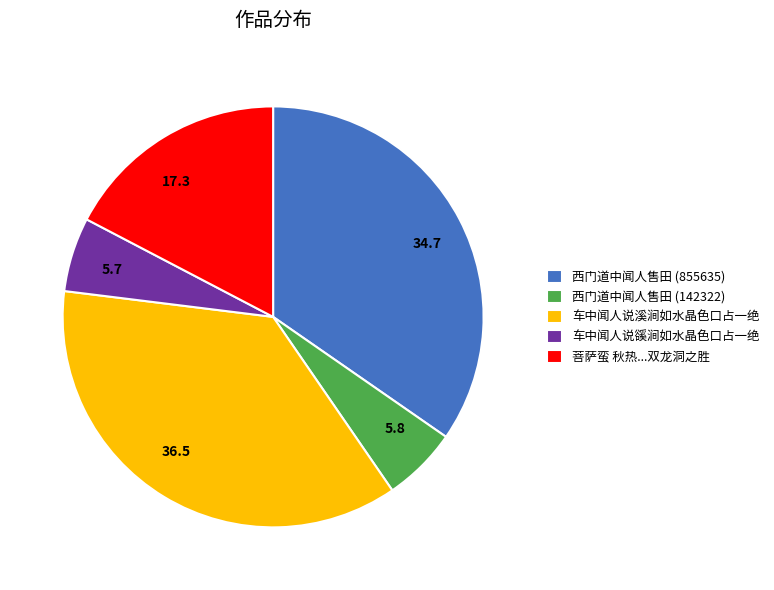

The 西门道中闻人售田 (855635) slice represents 42% of the pie. True or false?

False